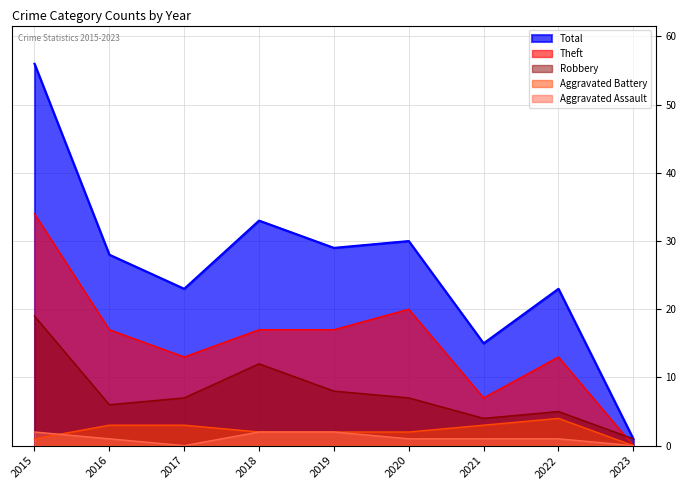

The Total series shows 26 at 2021. True or false?

False